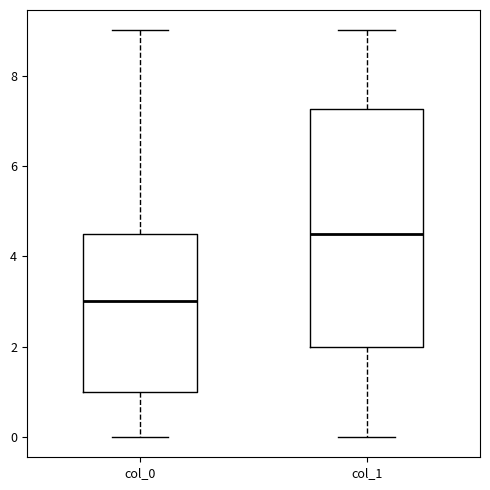

Which box's median line is the highest?

col_1